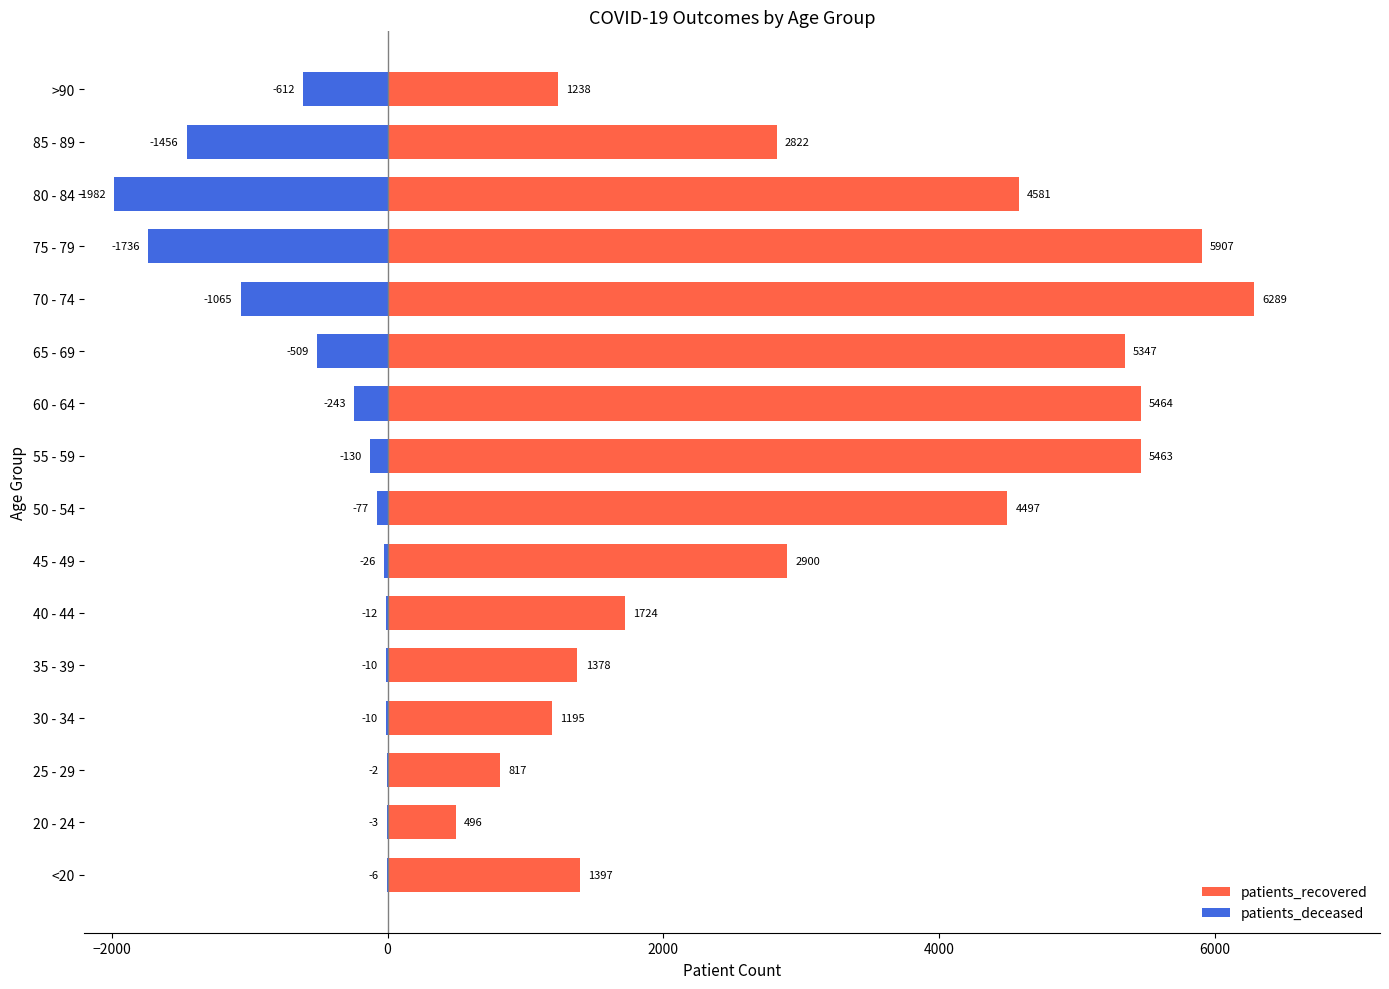

Is it true that patients_recovered equals 5907 at 75 - 79?

True